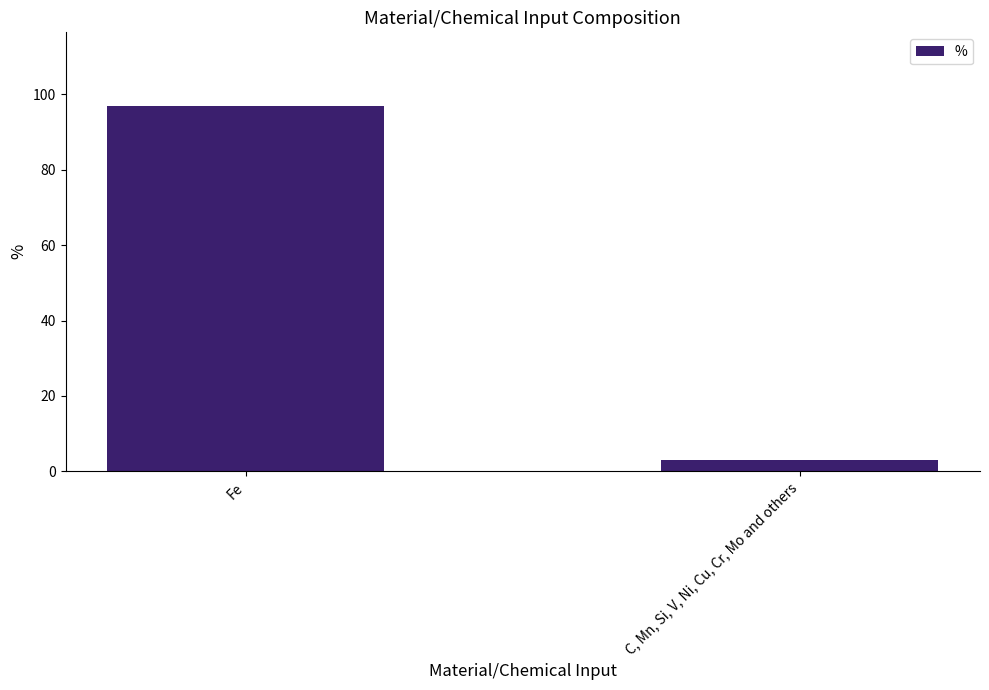

Does the chart contain any negative values?

No